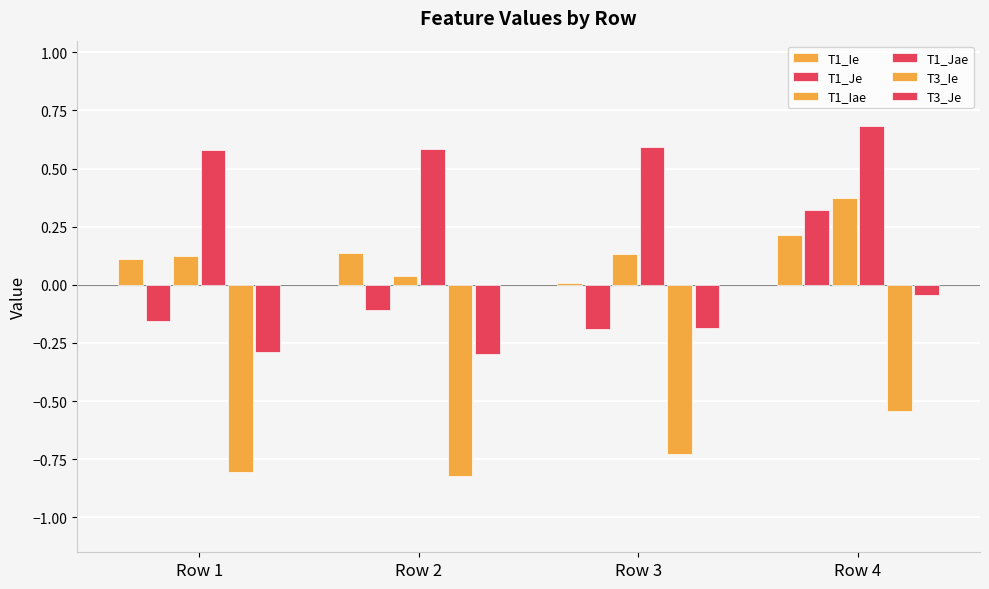

Does the chart contain stacked bars?

No